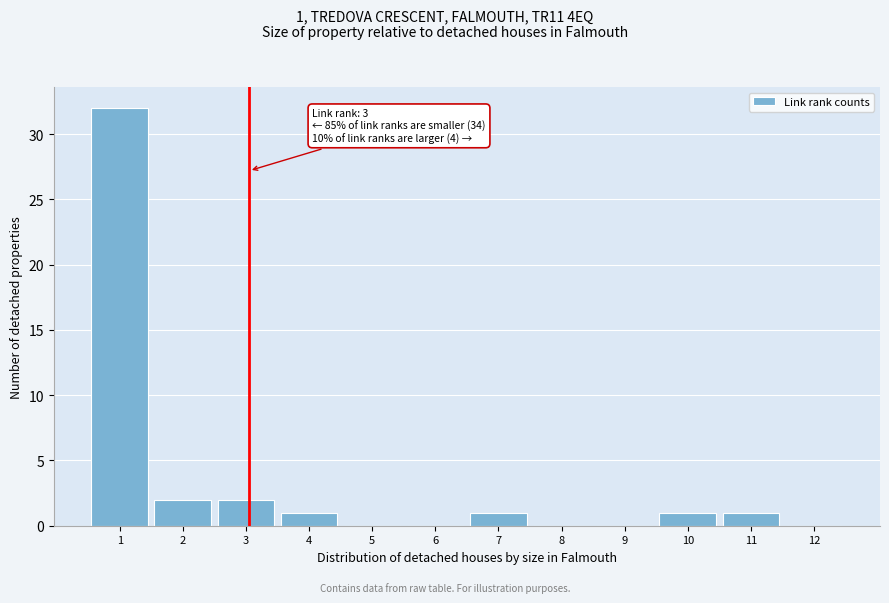

Reading left to right, what are all the values shown in this chart?

1=32	2=2	3=2	4=1	5=0	6=0	7=1	8=0	9=0	10=1	11=1	12=0